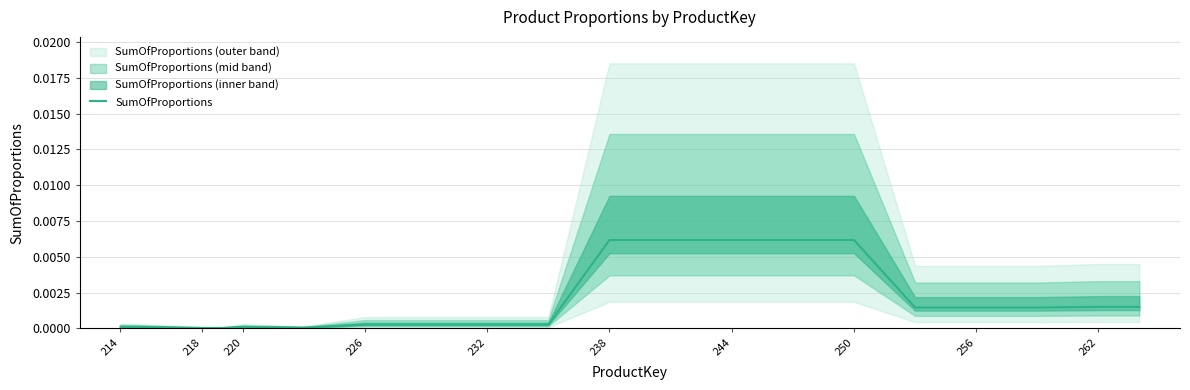

At which category does the chart reach its minimum across all series?

218